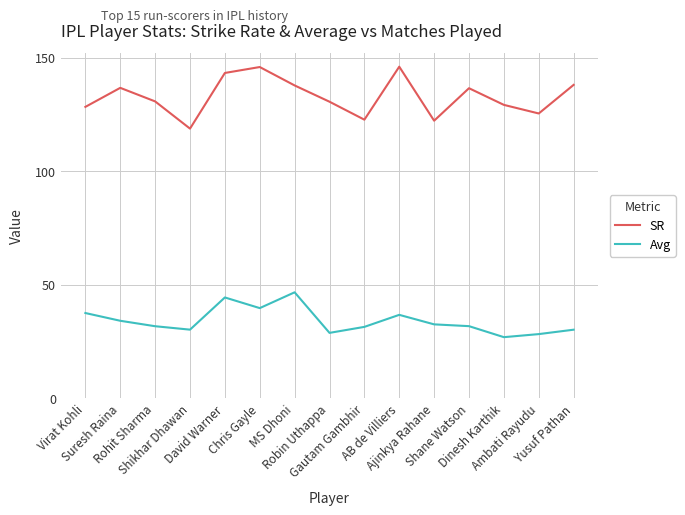

How many lines are shown in the chart?

2